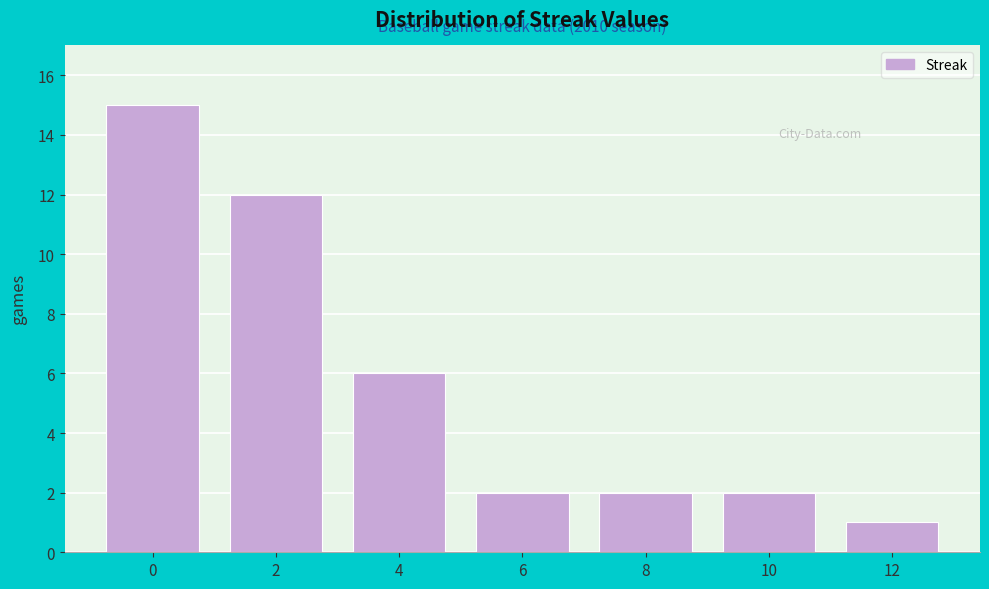

Reading left to right, what are all the values shown in this chart?

15	12	6	2	2	2	1